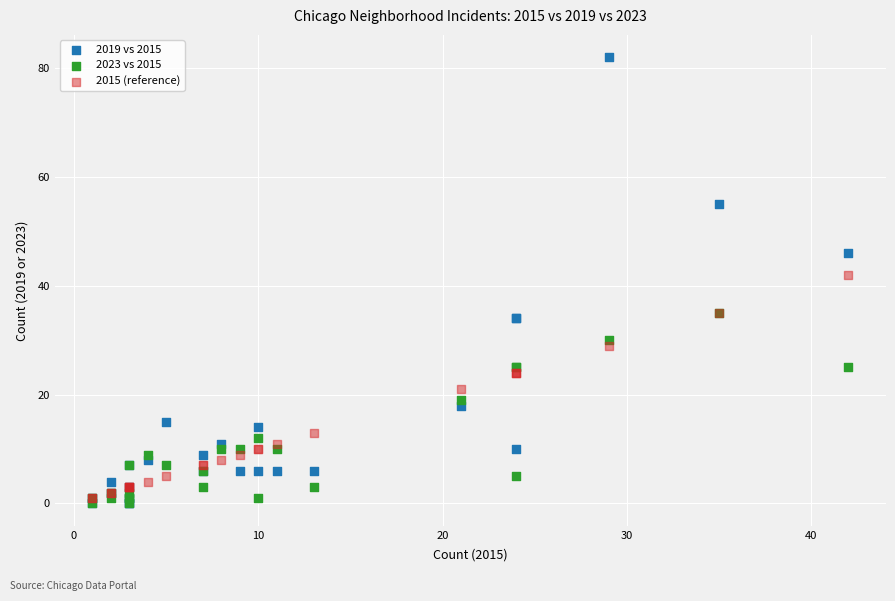

Across all series, what Y value is closest to 41?

42